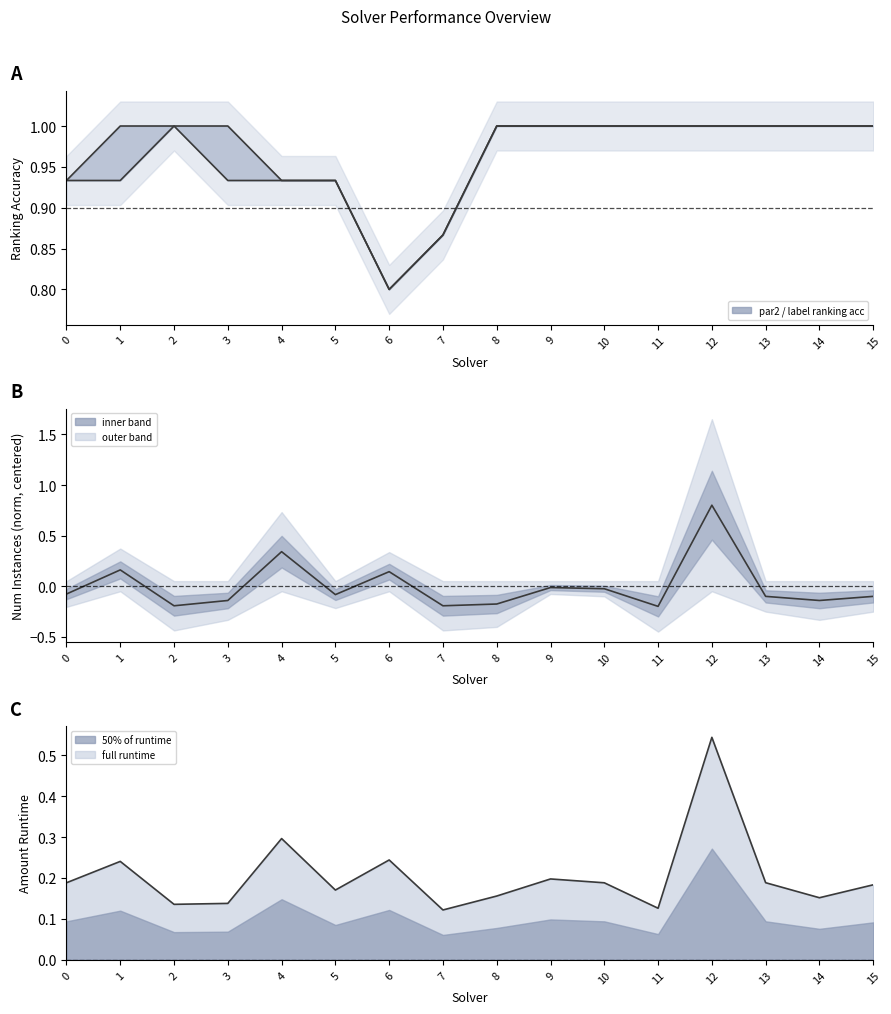

Rank the series at 10 from highest to lowest value.

par2_ranking_acc, label_ranking_acc, amount_runtime, num_instances (norm, centered)